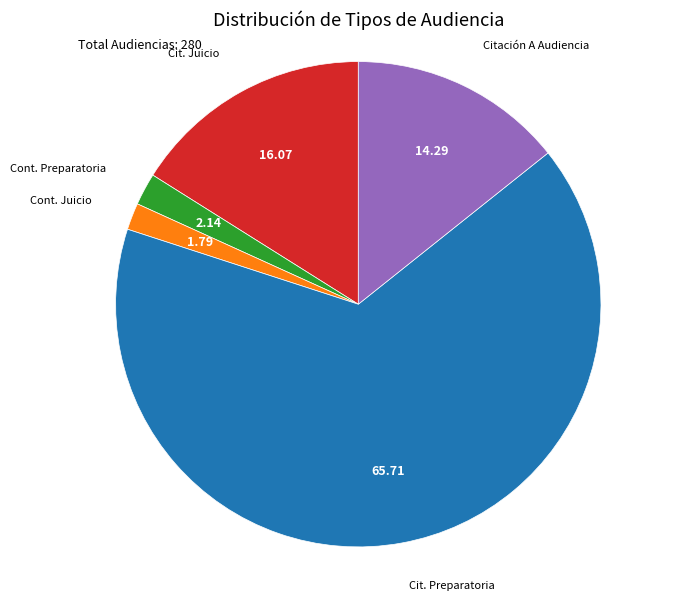

Is there a majority slice in this chart?

Yes